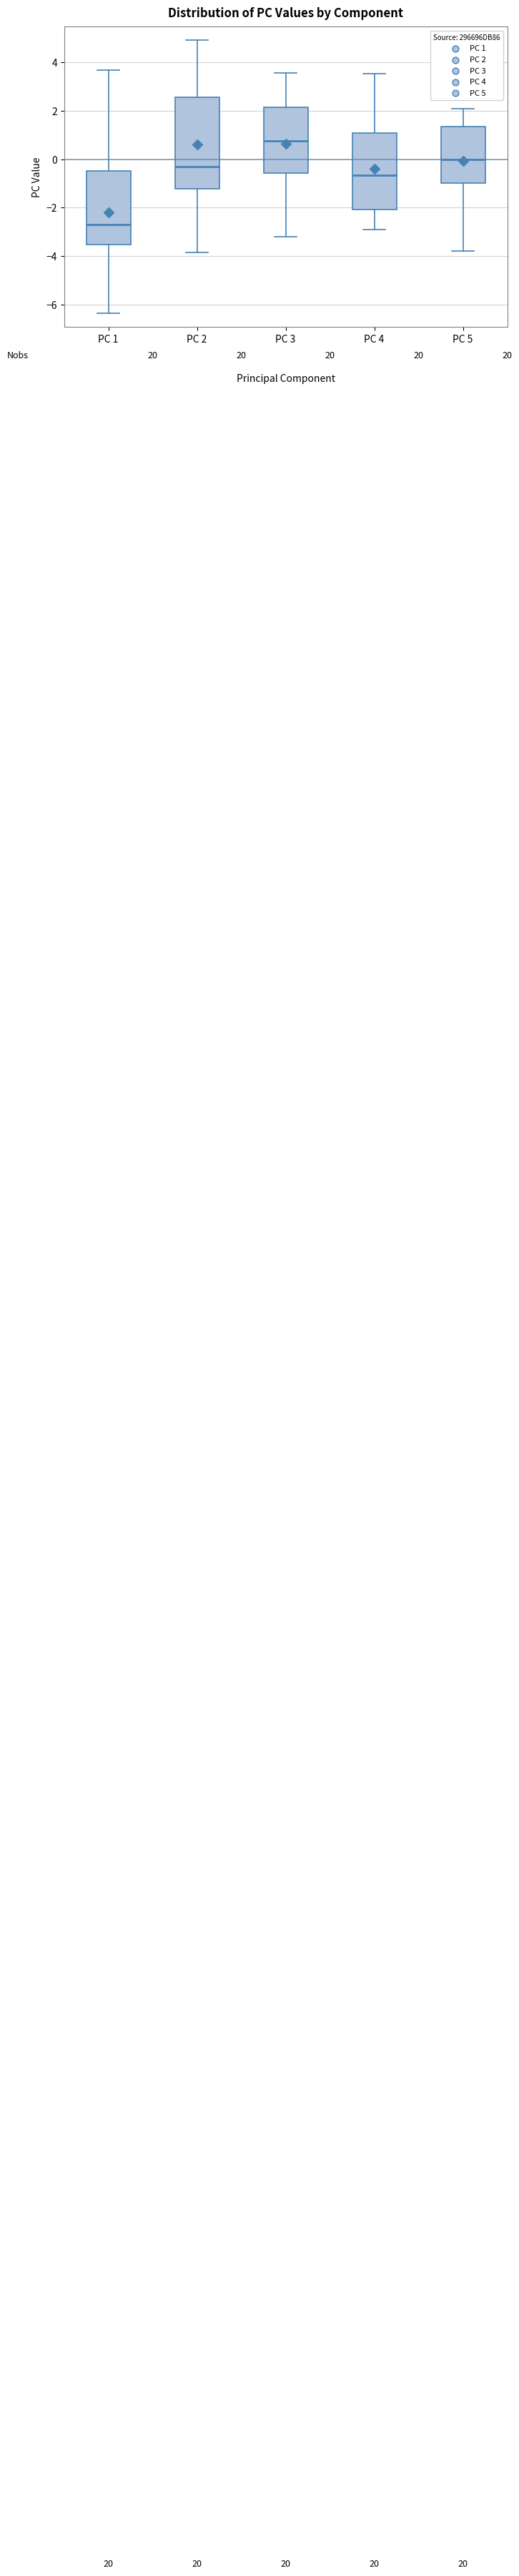

Which box's median line is the highest?

PC 3